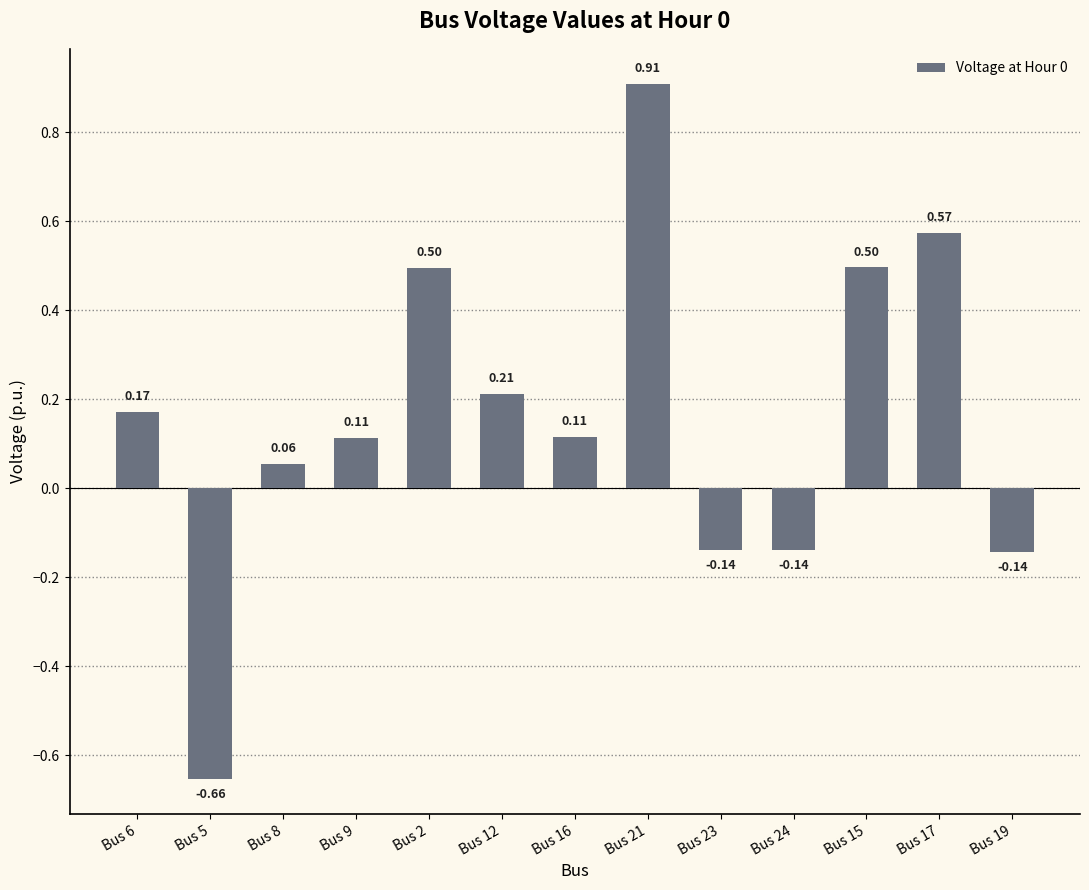

What is the label of the 12th bar from the right?

Bus 5